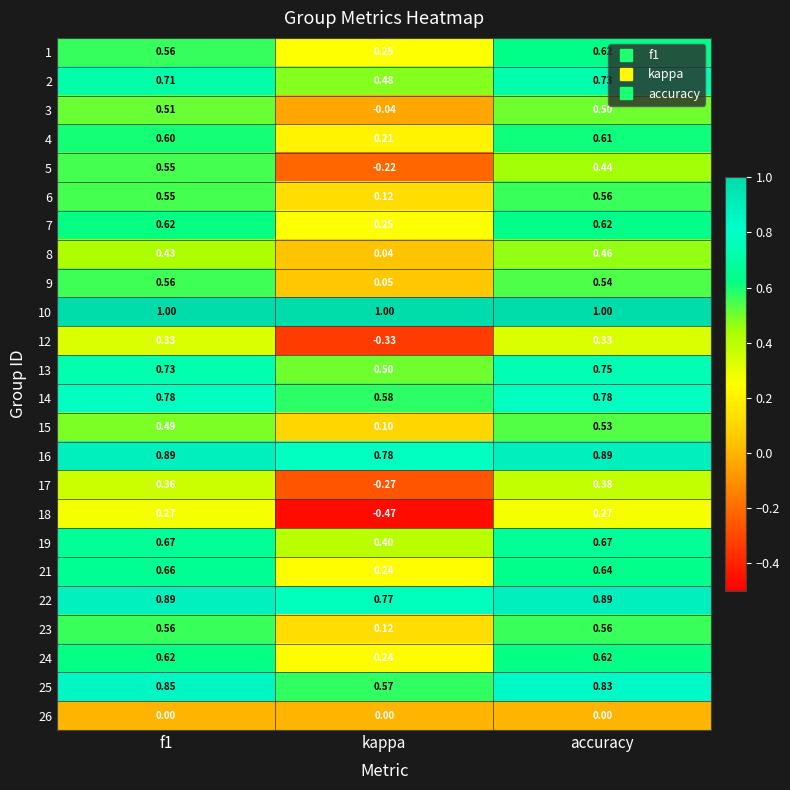

Which label corresponds to the smallest value in the chart?

kappa